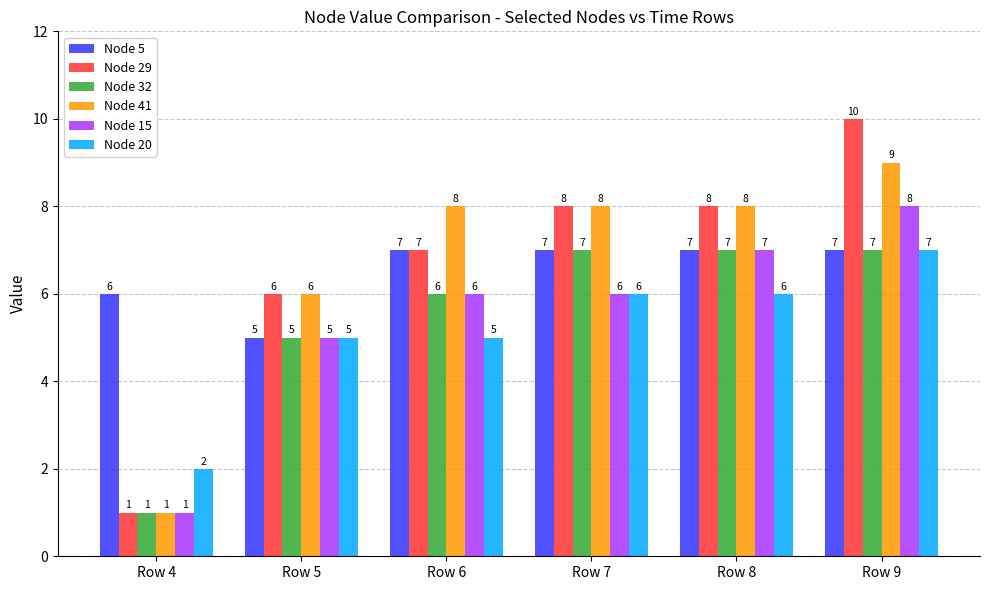

What value does the Node 15 series have at Row 8?

7